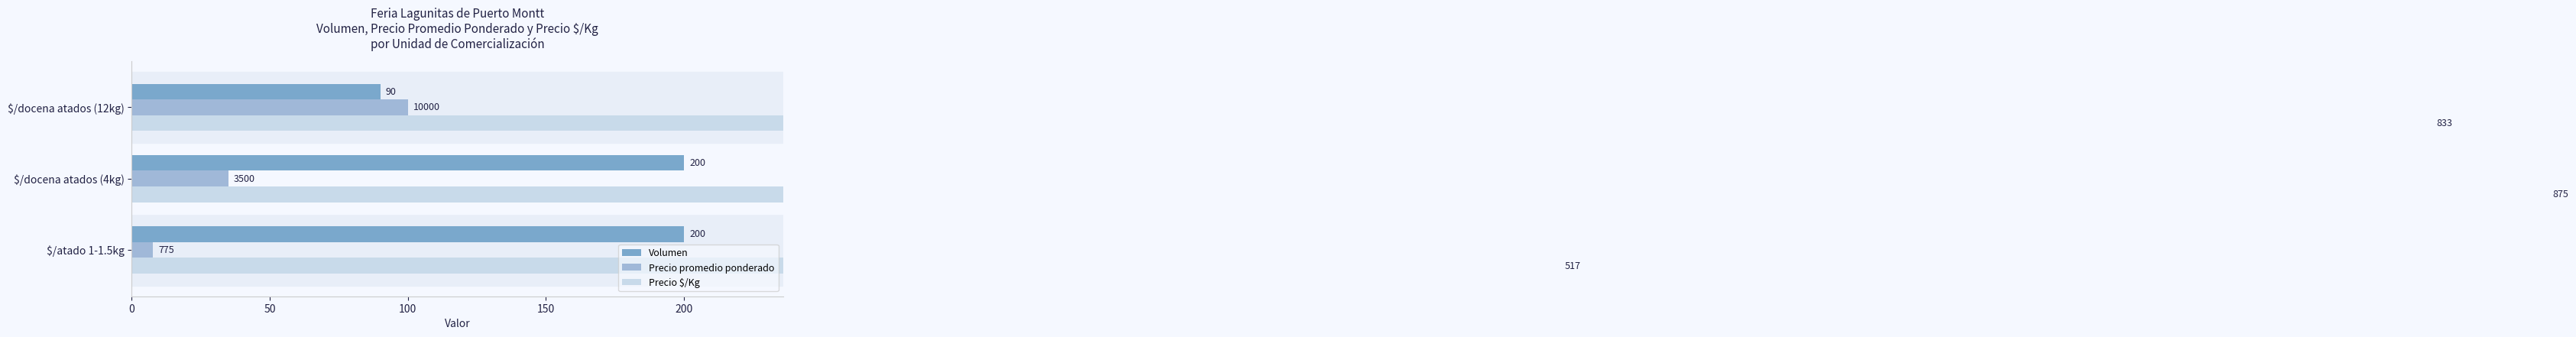

How many Precio $/Kg values are between 517 and 875?

3